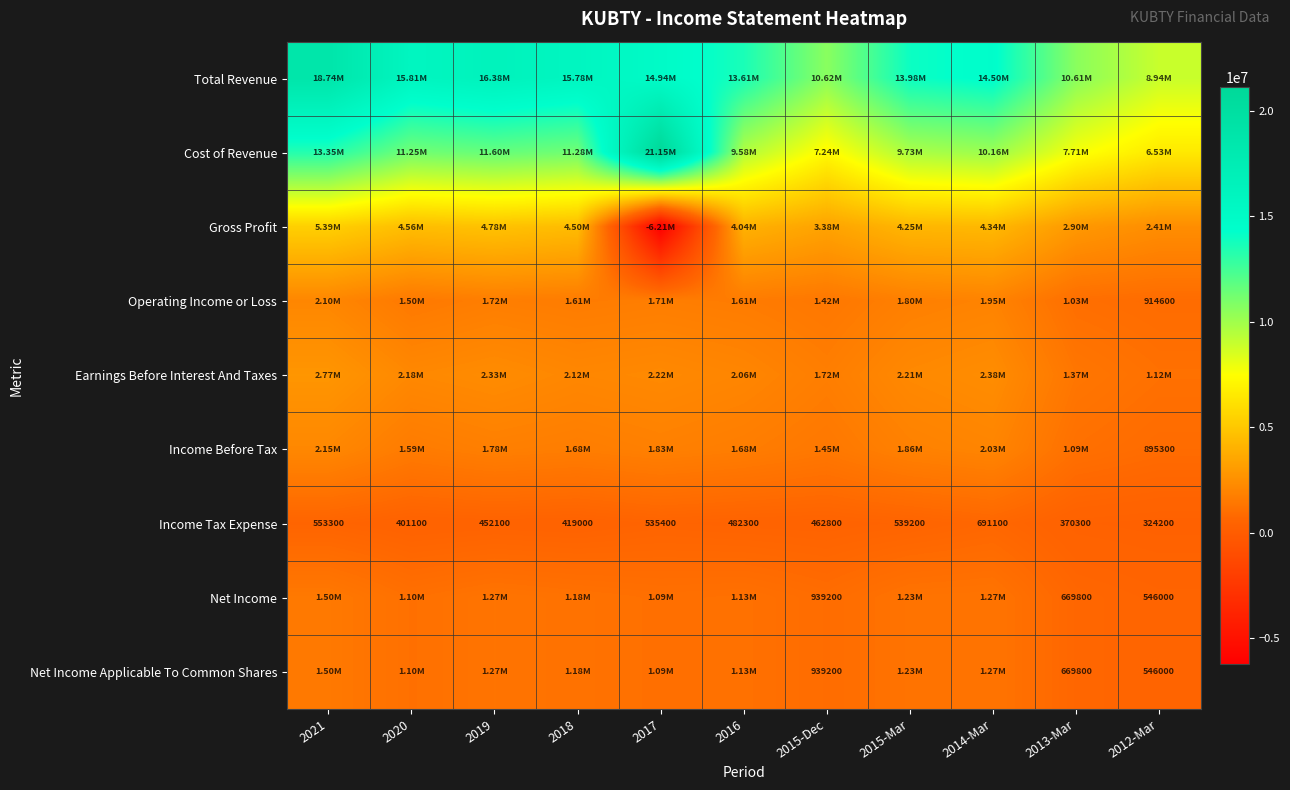

What is the spread (max minus min) of values at 2016?

13132400